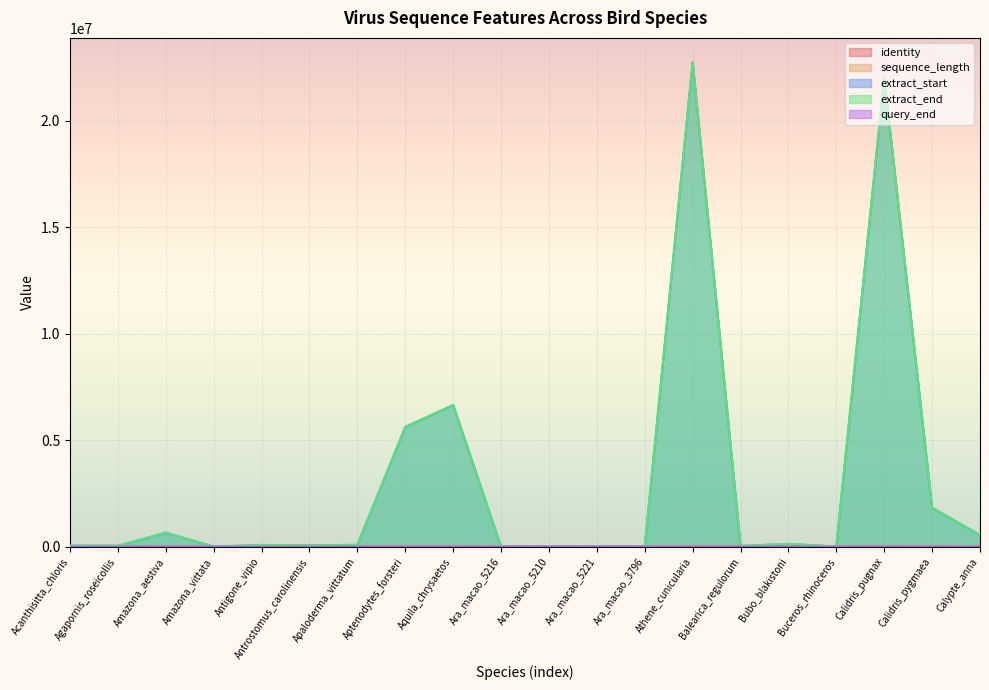

The value of query_end at Amazona_aestiva is 2560.2. True or false?

False